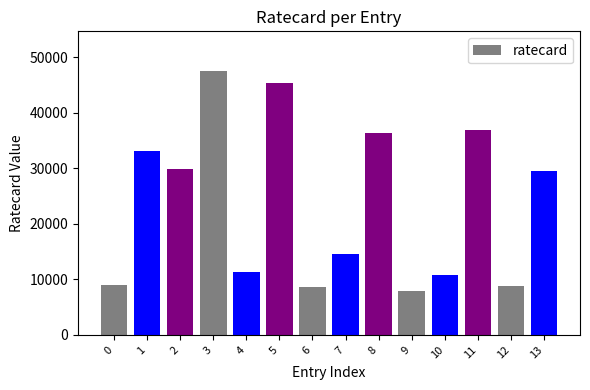

What is the difference between the values at 6 and 4?

2610